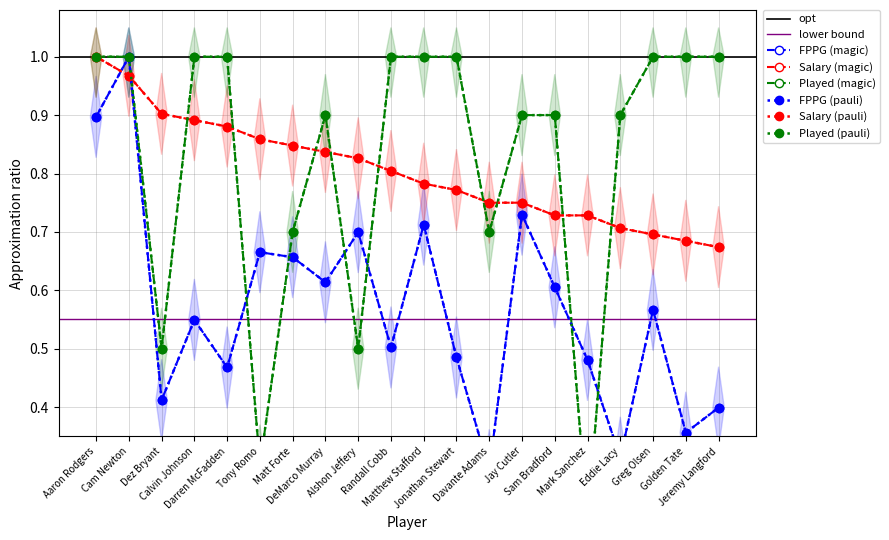

Rank the categories by Salary (k) value from lowest to highest.

Jeremy Langford, Golden Tate, Greg Olsen, Eddie Lacy, Sam Bradford, Mark Sanchez, Davante Adams, Jay Cutler, Jonathan Stewart, Matthew Stafford, Randall Cobb, Alshon Jeffery, DeMarco Murray, Matt Forte, Tony Romo, Darren McFadden, Calvin Johnson, Dez Bryant, Cam Newton, Aaron Rodgers